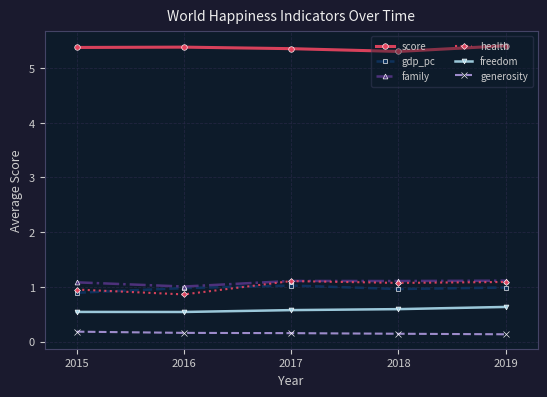

Which series has the largest range (max minus min)?

health